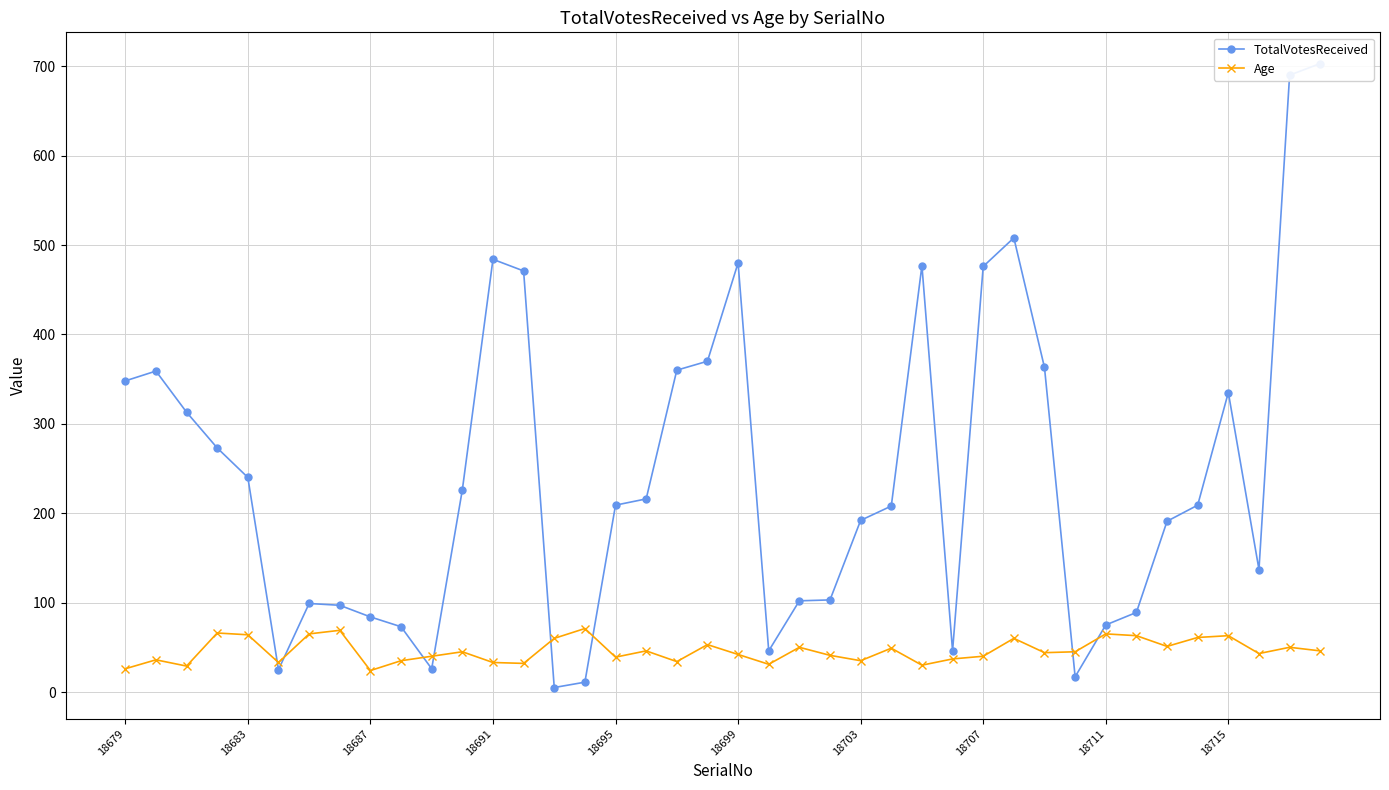

In TotalVotesReceived, how many points are higher than both neighbors (excluding endpoints)?

7